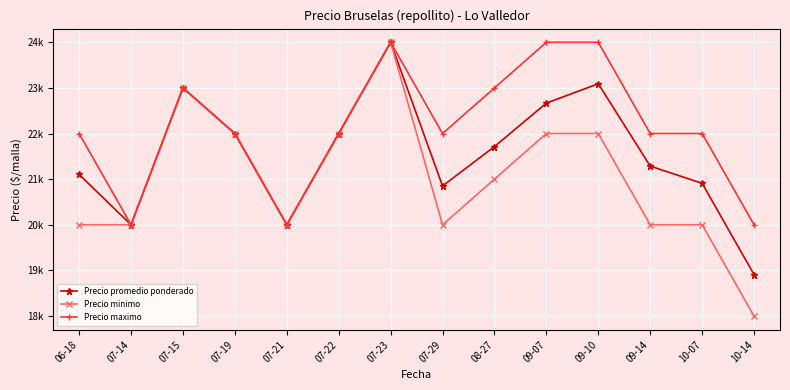

The value of Precio maximo at 07-15 is 23000. True or false?

True